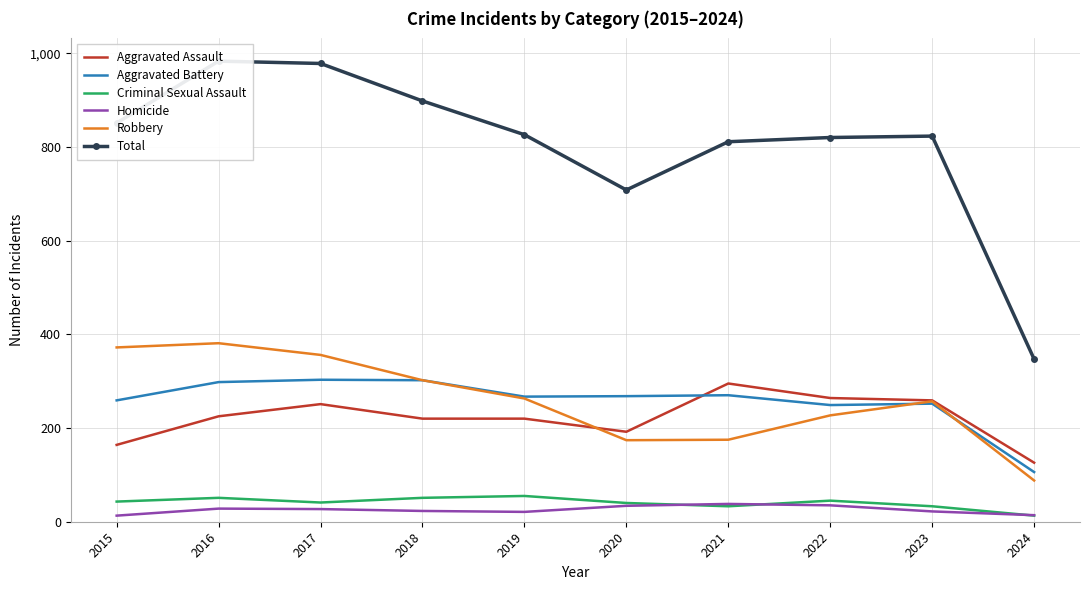

How many interior local valleys does the Criminal Sexual Assault series have?

2